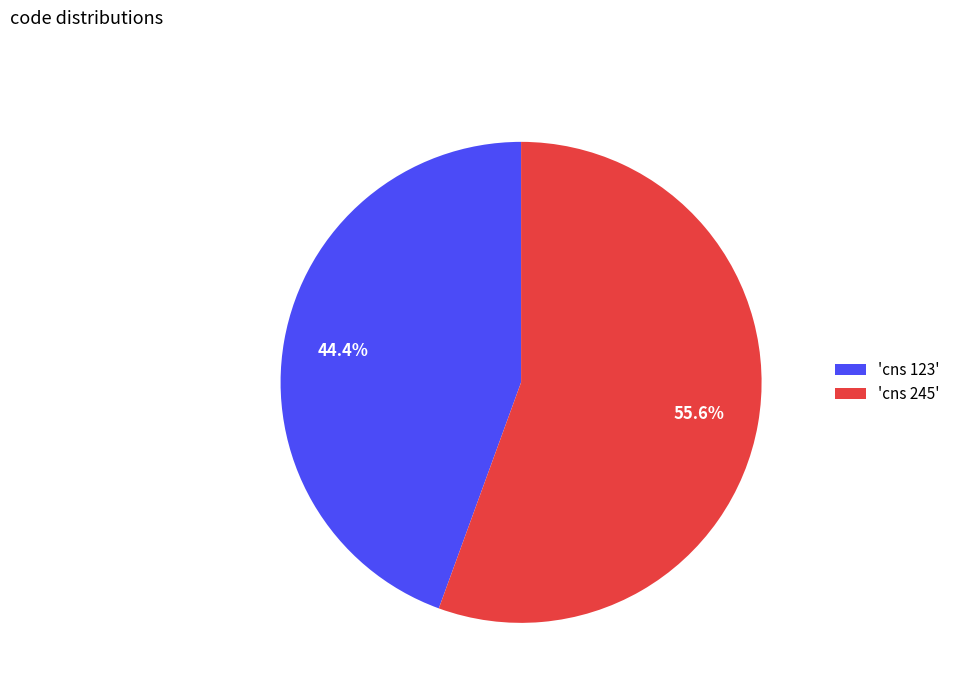

Which has a higher value, 'cns 123' or 'cns 245'?

'cns 245'